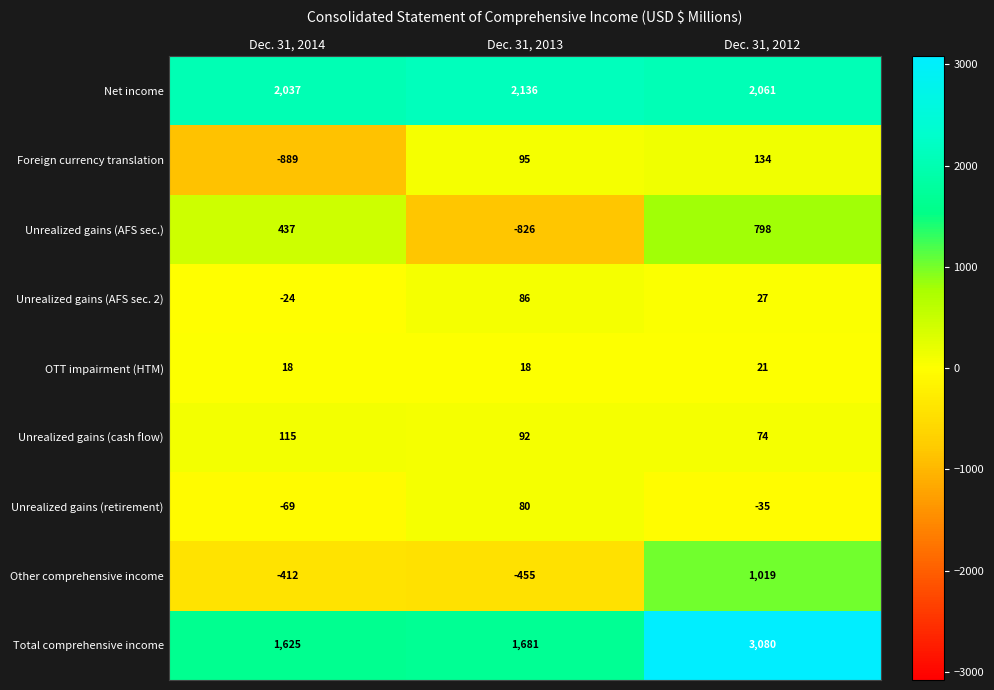

At which label does Net income first exceed 2061?

Dec. 31, 2013